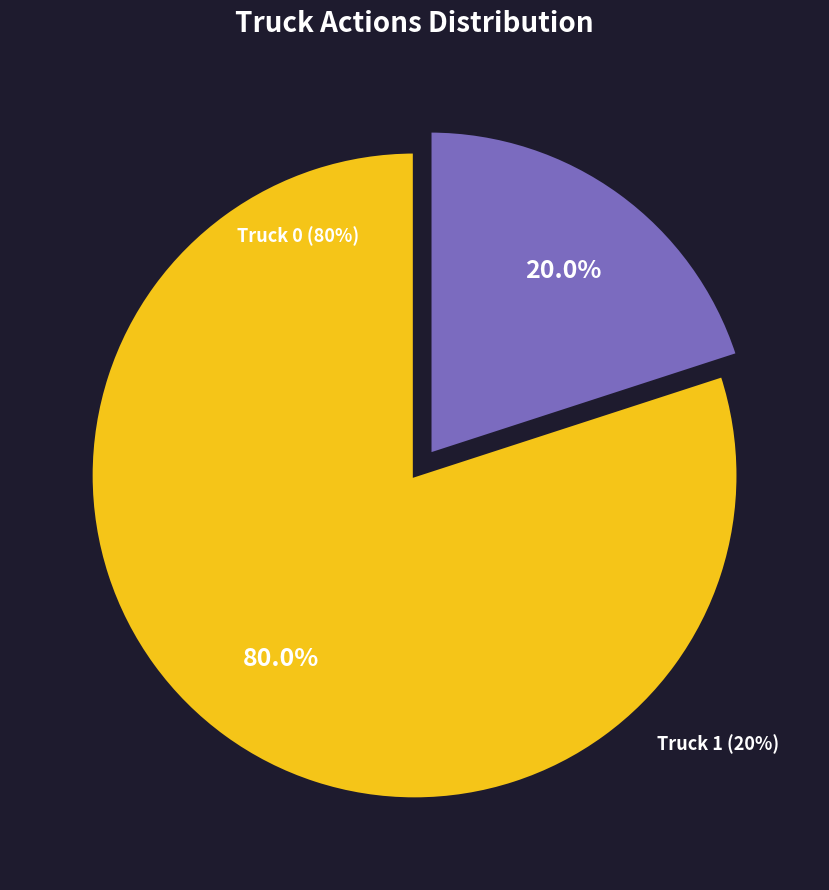

To the nearest percent, what is the difference between the largest and smallest slice percentages?

60%